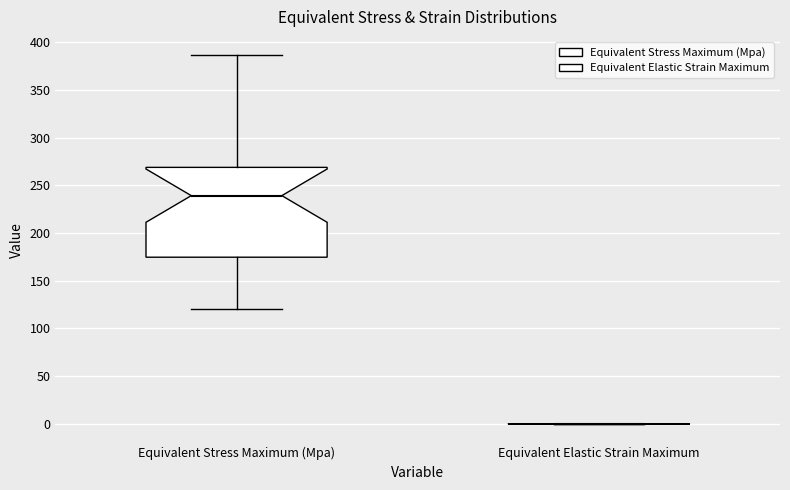

Comparing the boxes themselves (not the whiskers), which one is the tallest?

Equivalent Stress Maximum (Mpa)